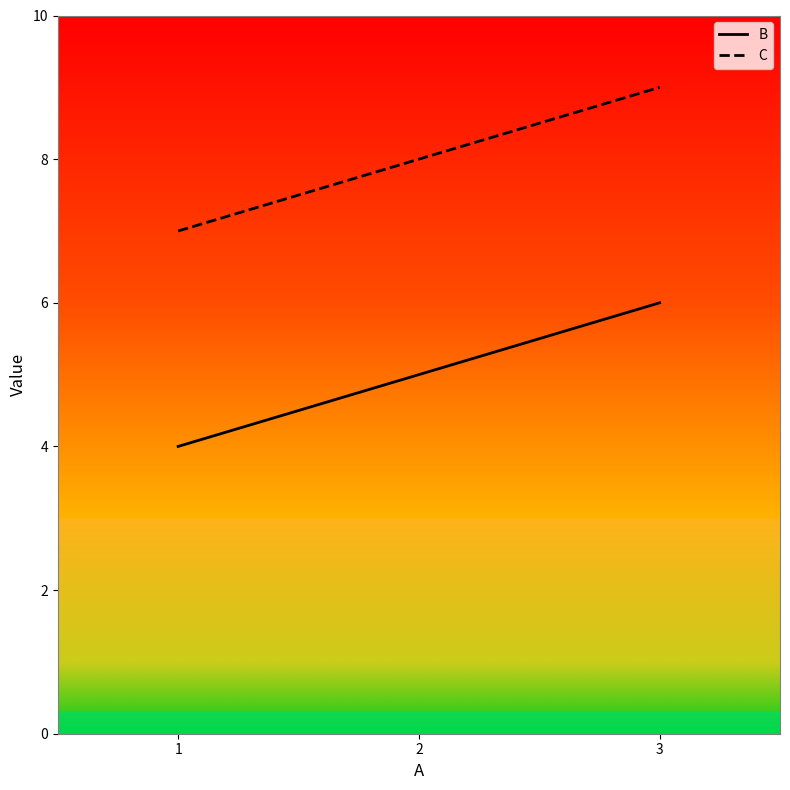

What value does the B series have at 1?

4